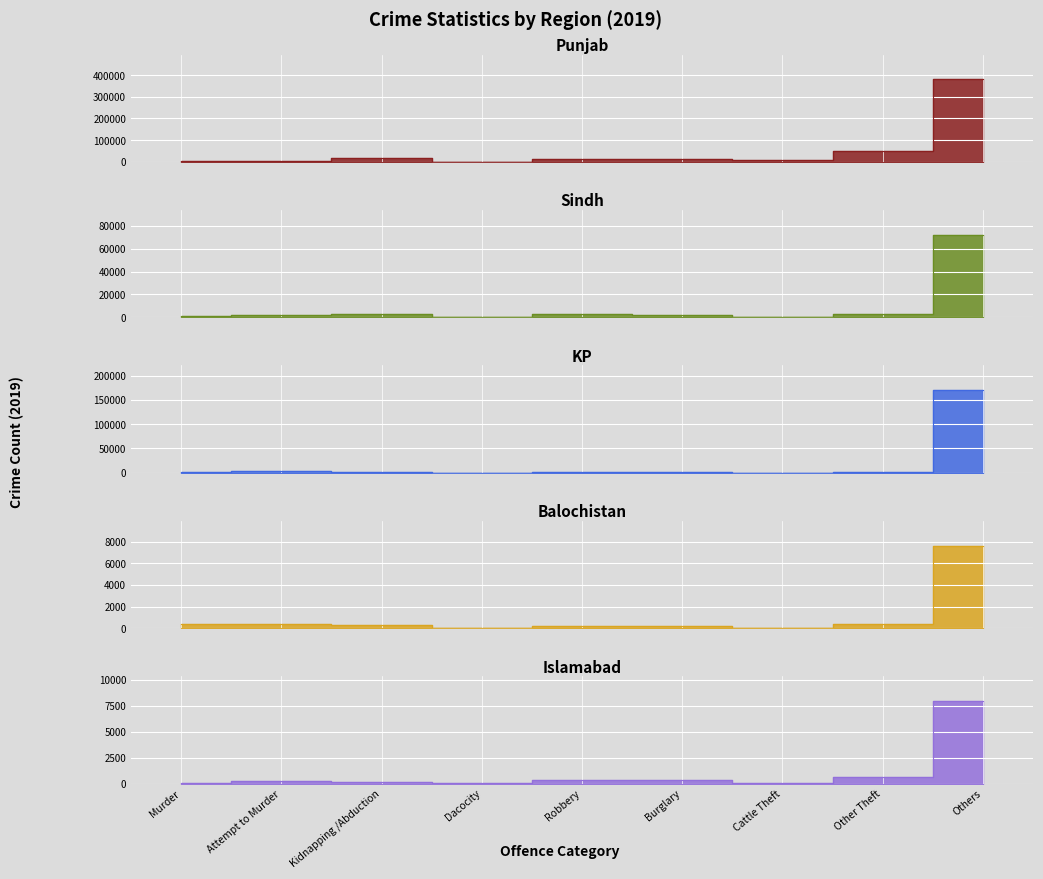

The value of Islamabad at Burglary is 253. True or false?

True